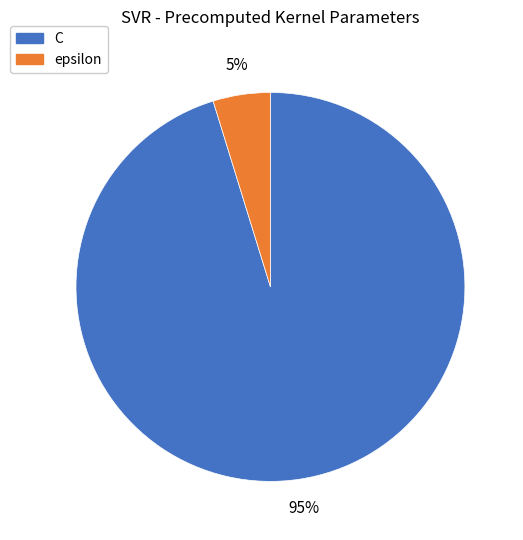

Is epsilon the majority of the pie?

No